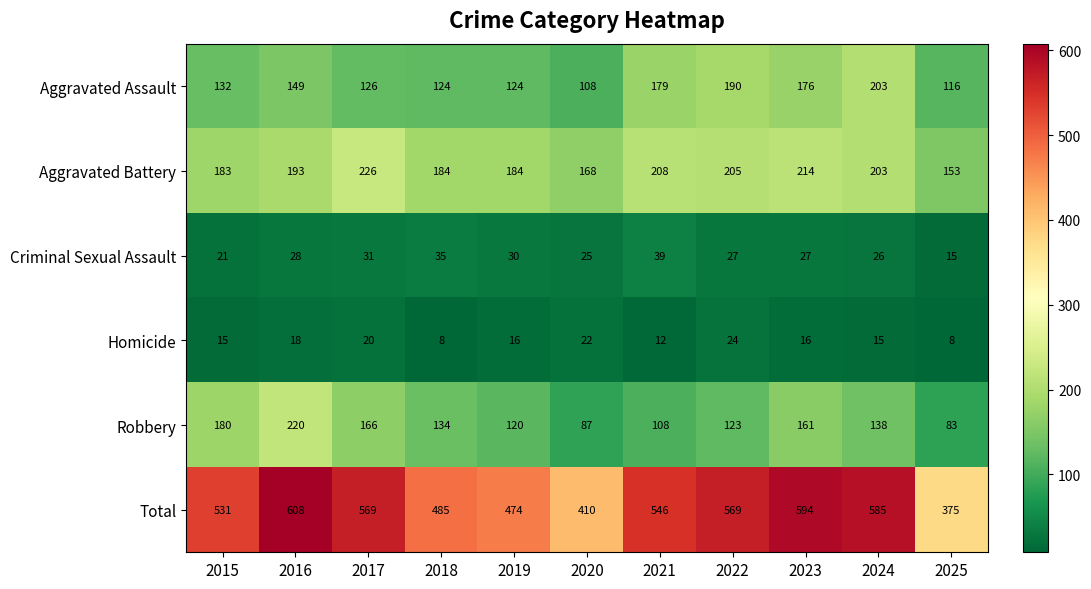

Count the number of data series in this chart.

6